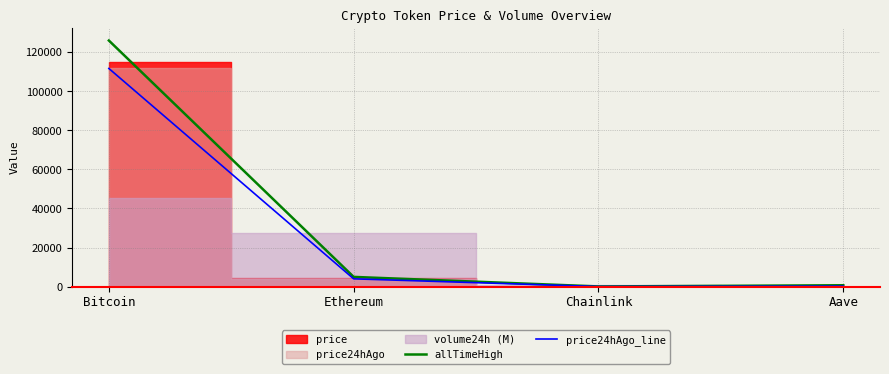

What is the total value across all series at Aave?

887.5